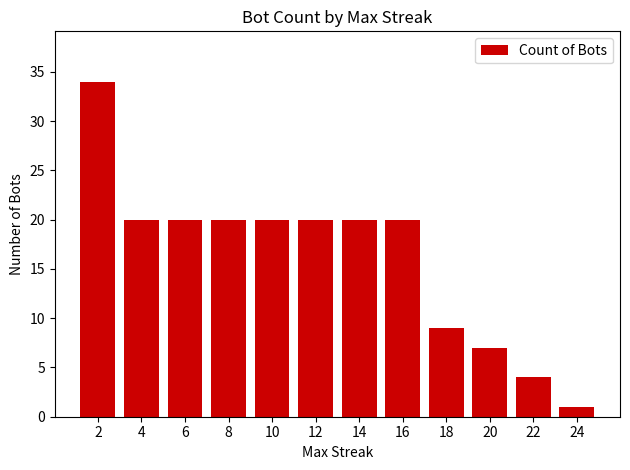

What is the value of the 2nd bar from the left?

20